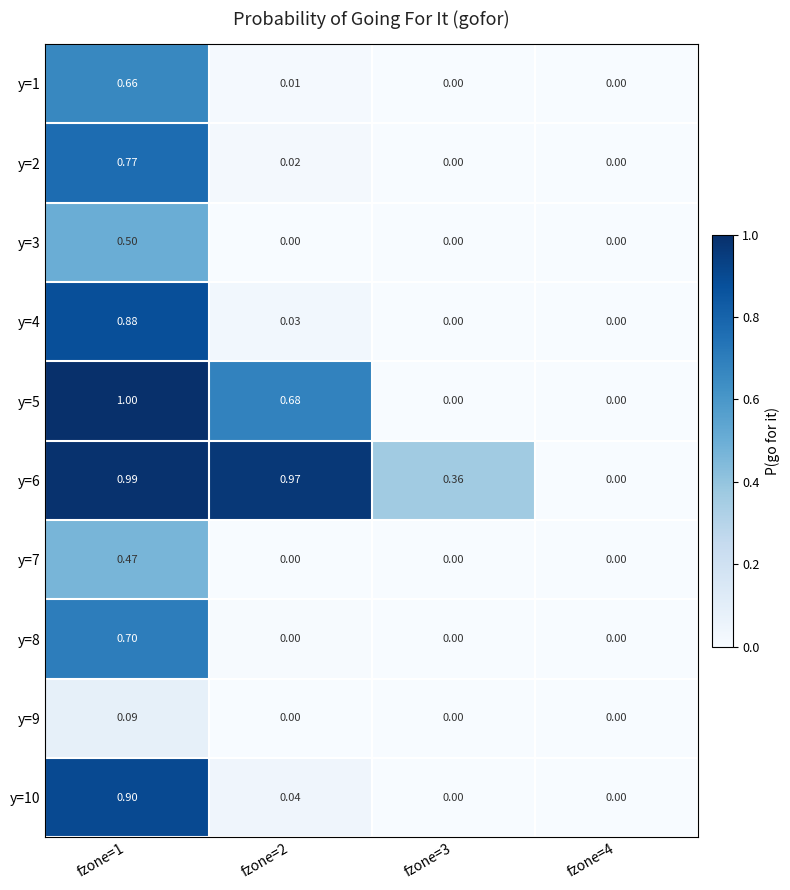

Is the value of y=8 at fzone=1 greater than the value of y=5 at fzone=1?

No